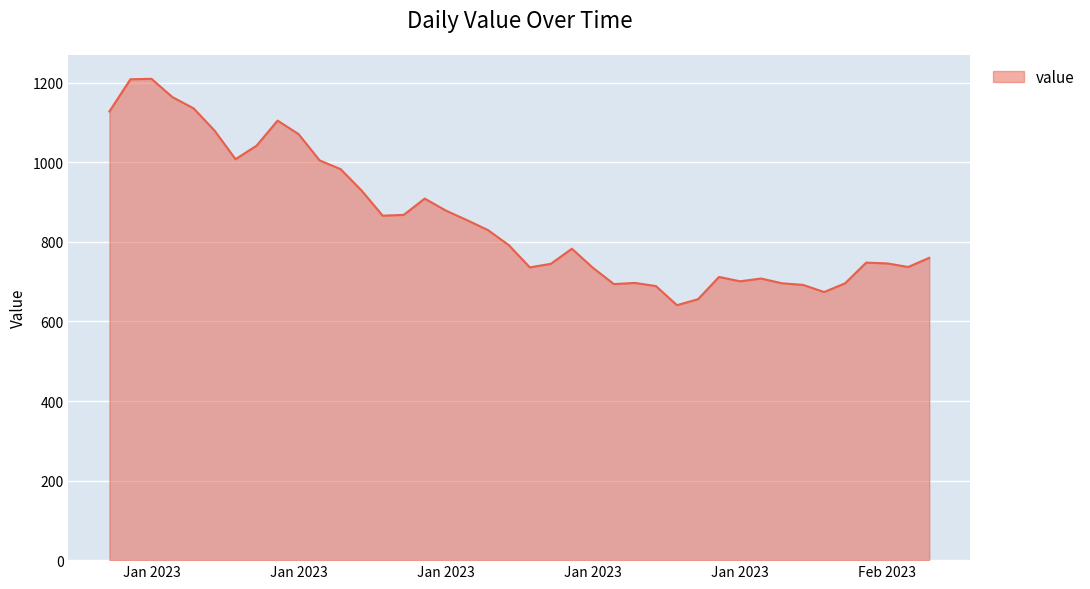

What is the minimum value shown in the chart?

641